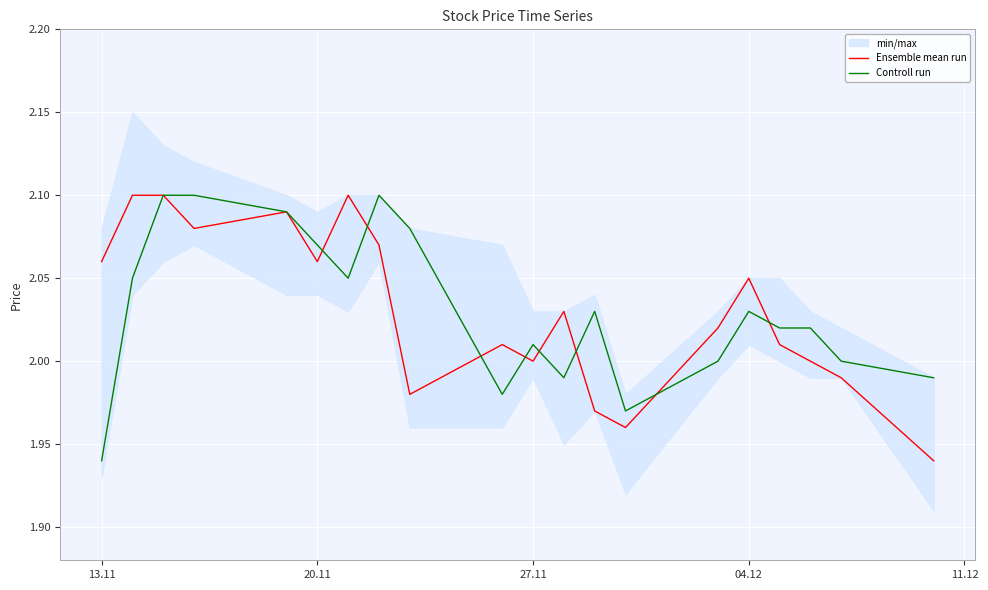

True or false: Controll run and Ensemble mean run cross at least once.

True